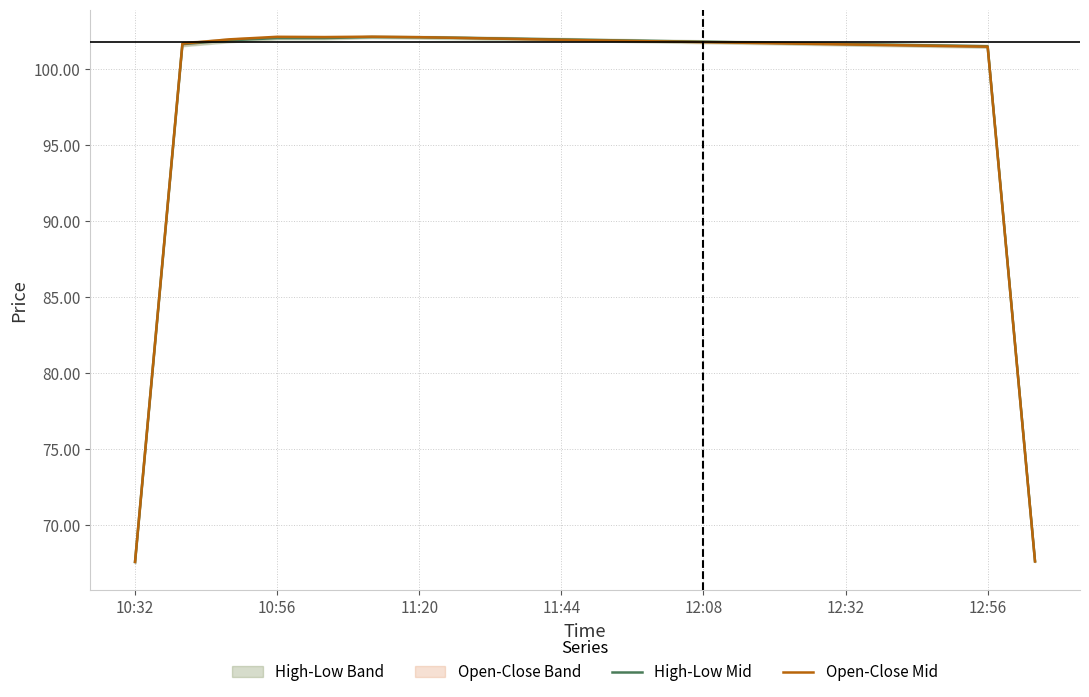

Which has a higher value, 17 or 10:32?

17